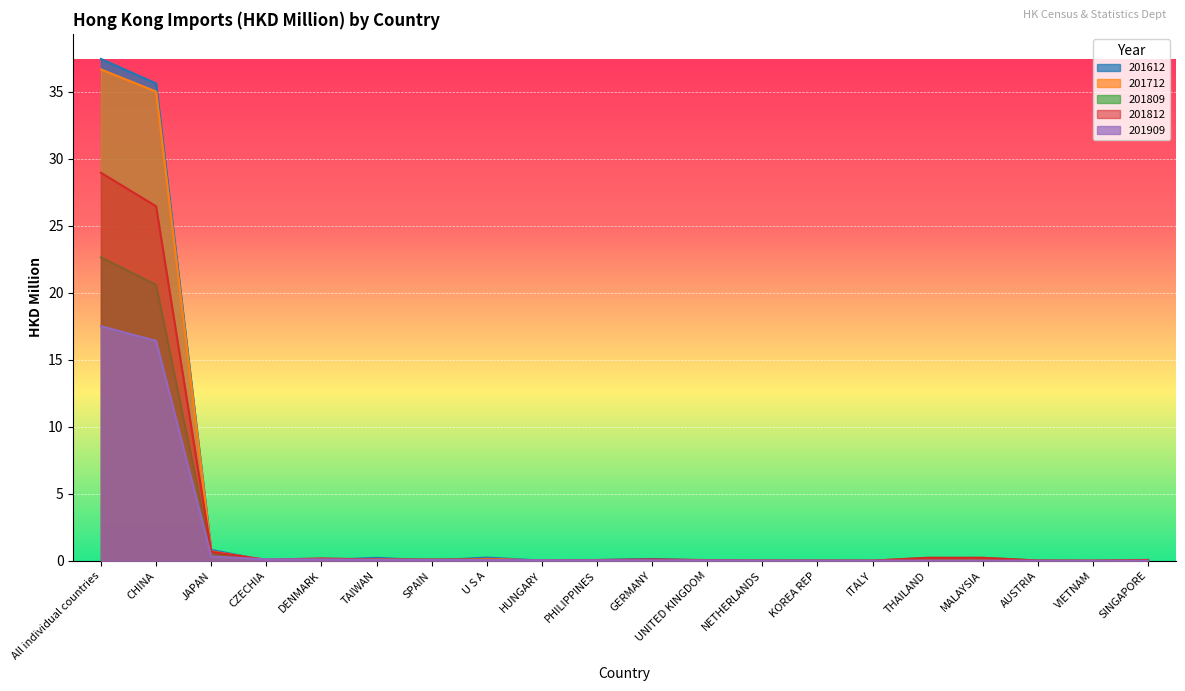

What is the maximum value shown in the chart?

37.5